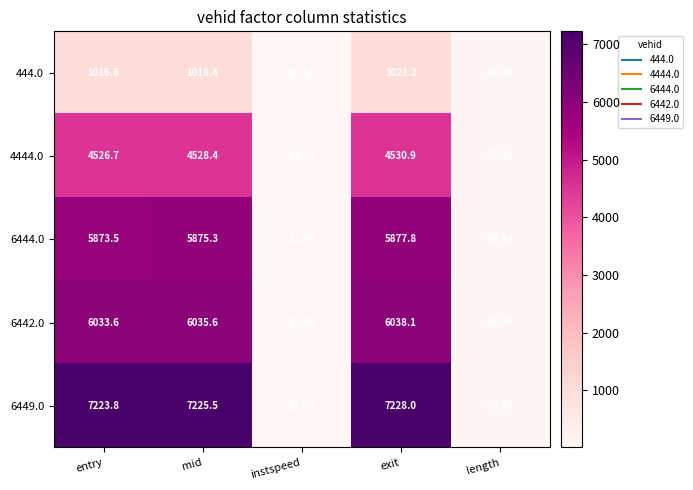

Where is 6444.0 nearest to the value 2945?

length